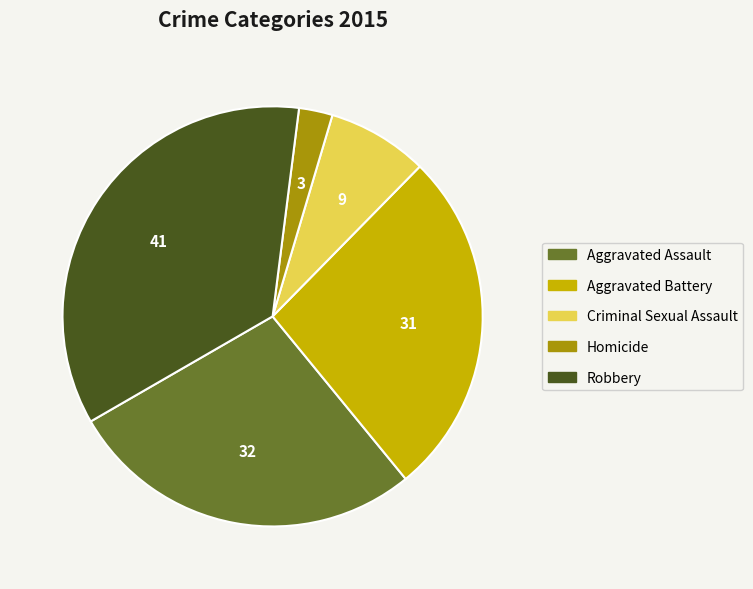

Combined, do Aggravated Assault and Criminal Sexual Assault account for over 50%?

No